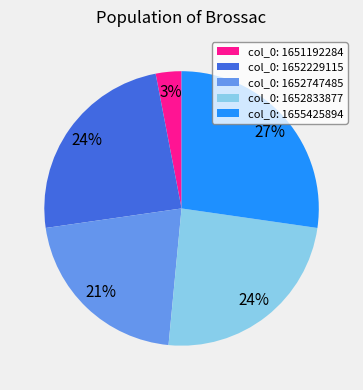

Do col_0: 1651192284 and col_0: 1652229115 together represent more than half of the pie?

No